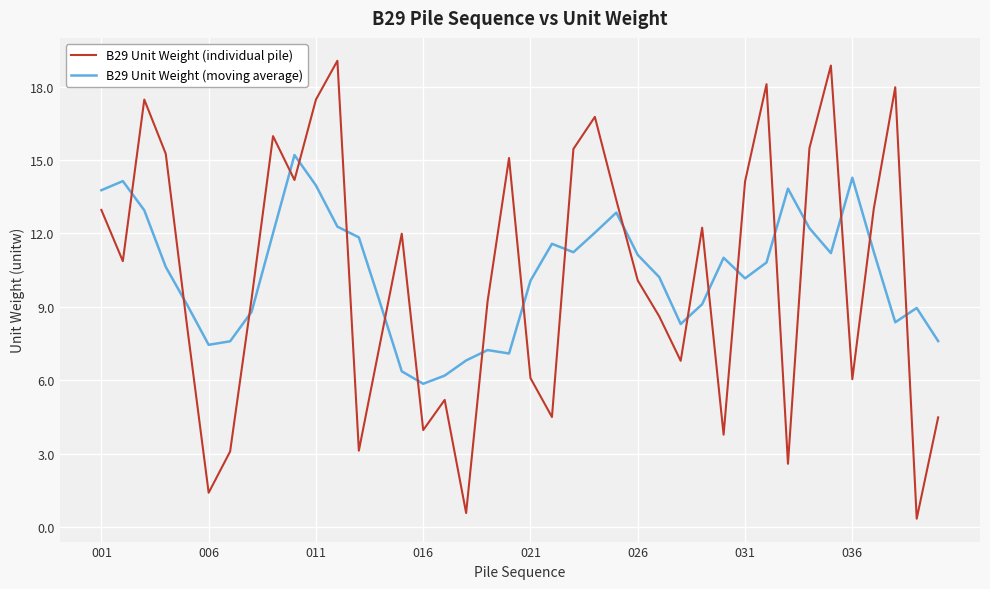

Which series has the widest spread of values?

B29 Unit Weight (individual pile)